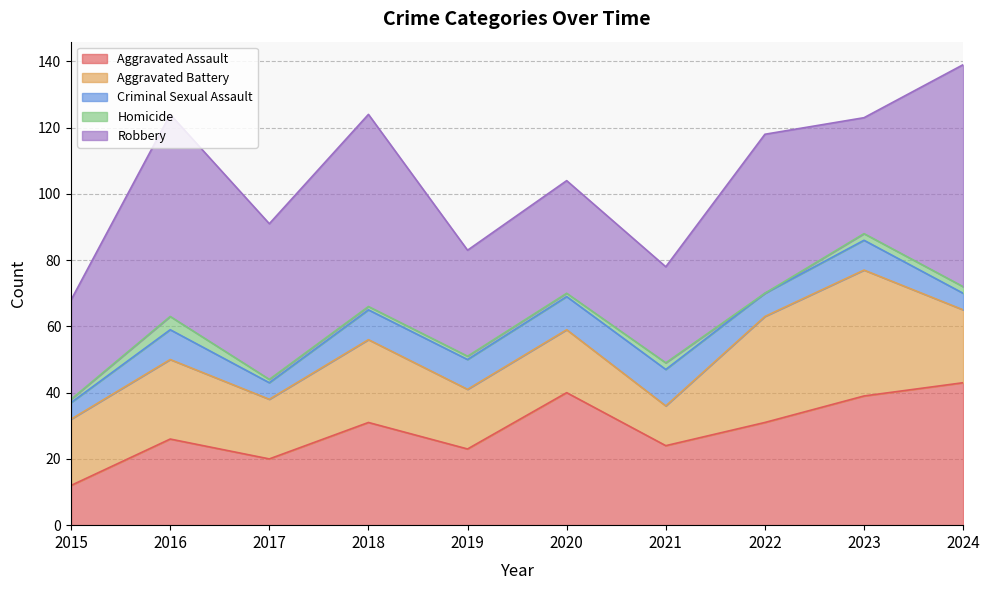

Which has a higher value, 2016 or 2019?

2016